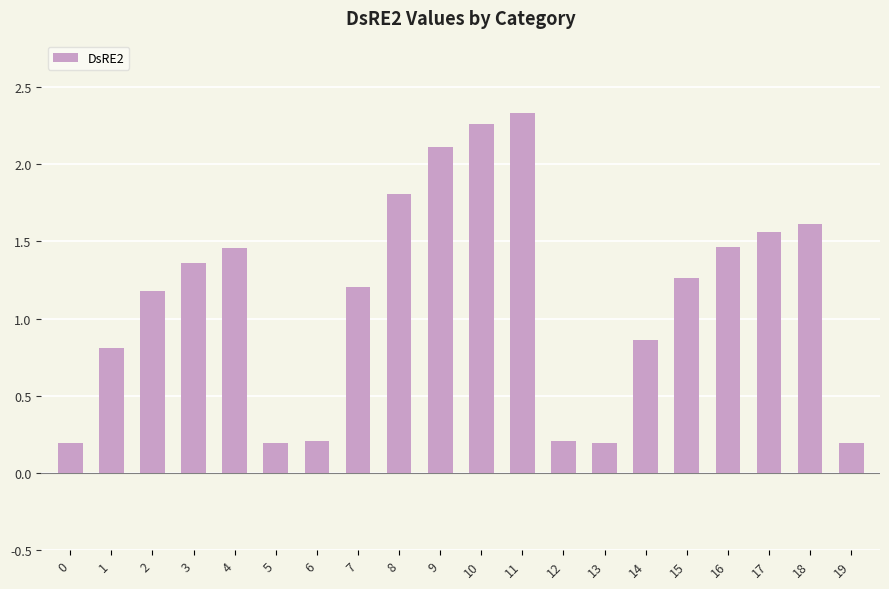

Which category has the highest value across all series?

11